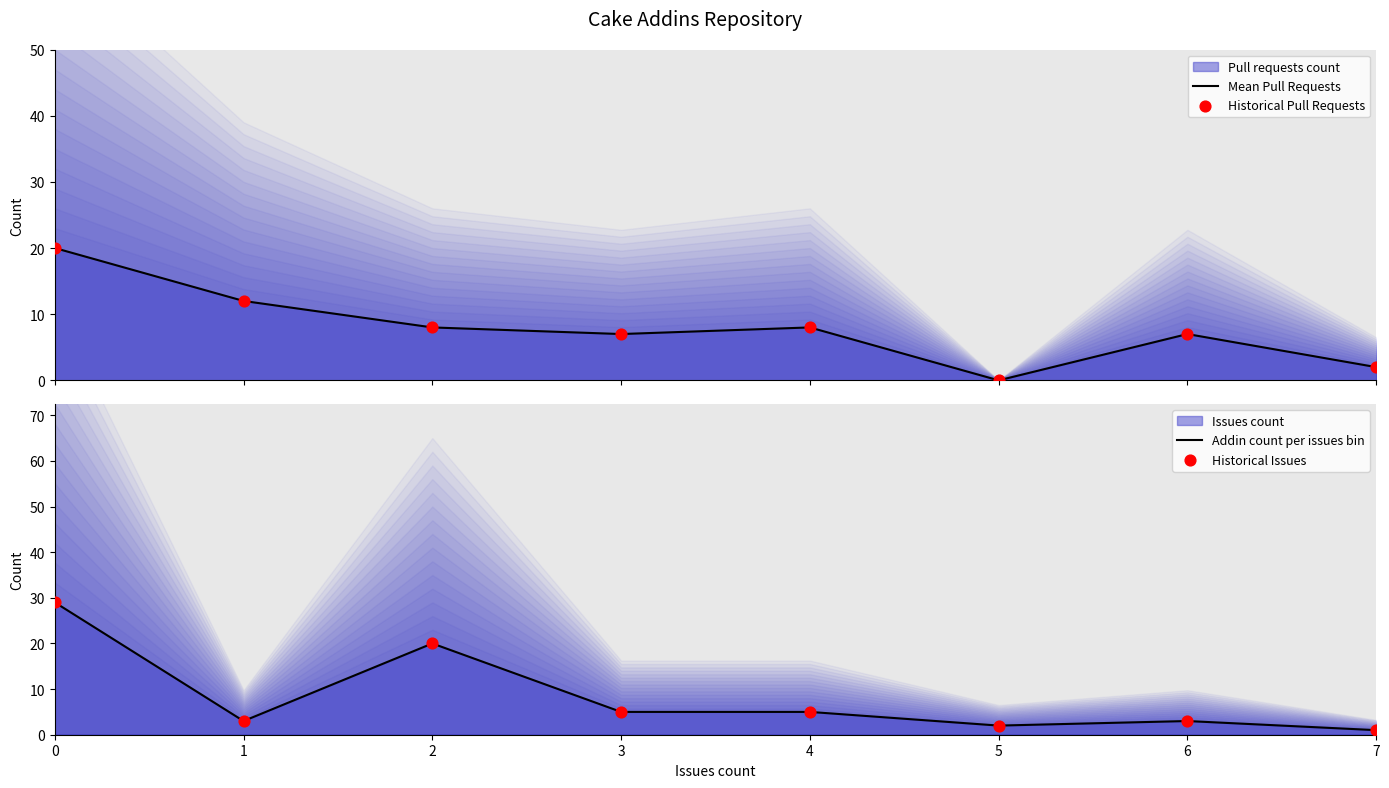

Which series reaches the minimum Y coordinate?

Mean Pull Requests